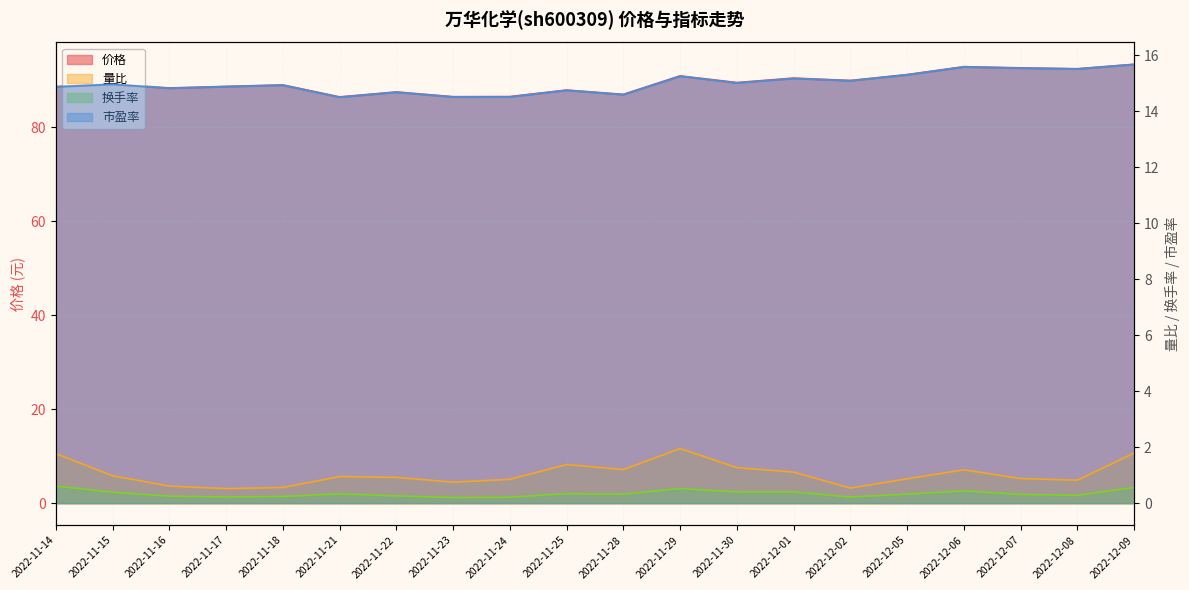

What is the difference between the maximum and minimum values in the 价格 series?

7.0